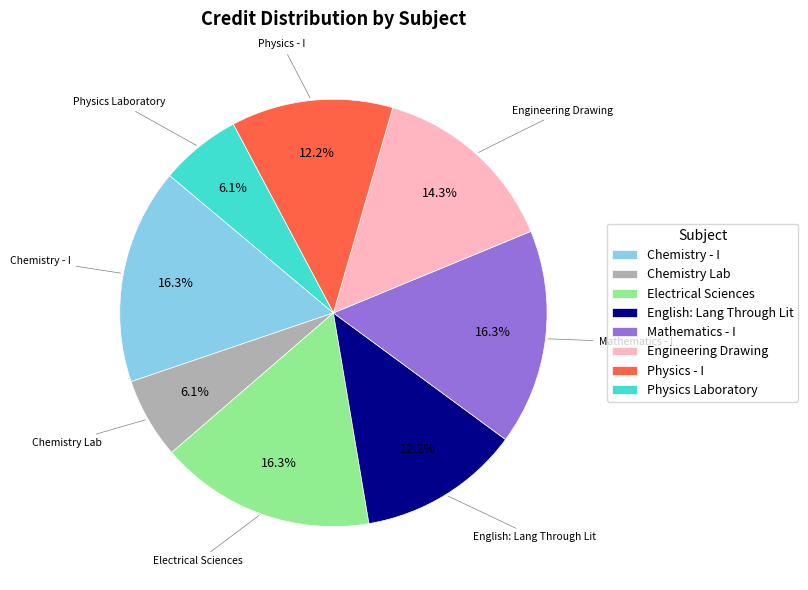

To the nearest percent, what is the difference between the largest and smallest slice percentages?

10%